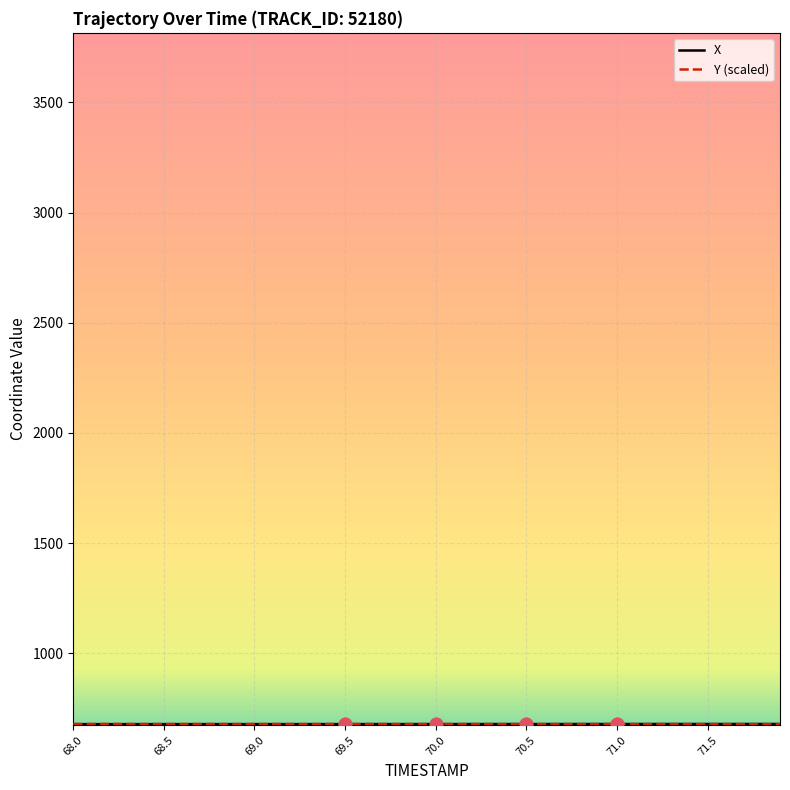

What is the smallest value displayed?

677.9